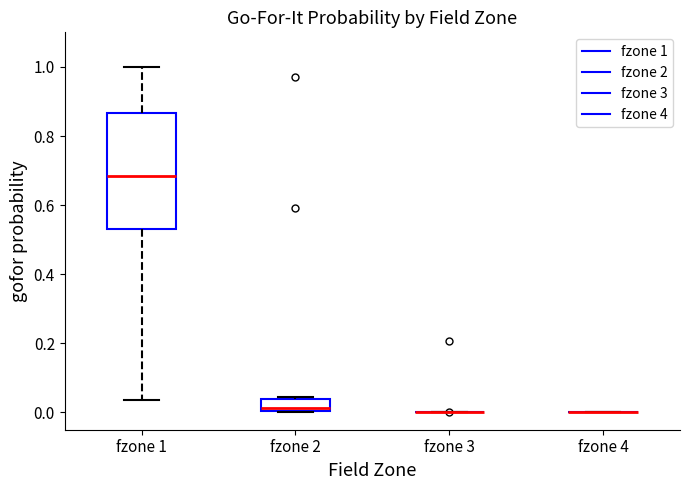

Reading left to right, transcribe this box plot: for each box, give where its median line is, the range the box spans, and where its two whiskers end, as read against the y-axis. The values are not printed on the chart, so give them approximately, as read against the axis.

fzone 1: median 0.68, box 0.52 to 0.86, whiskers 0.04 to 1.00
fzone 2: median 0.02, box 0.00 to 0.04, whiskers 0.00 to 0.04
fzone 3: box collapsed to a line at 0.00, whiskers 0.00 to 0.00
fzone 4: box collapsed to a line at 0.00, whiskers 0.00 to 0.00